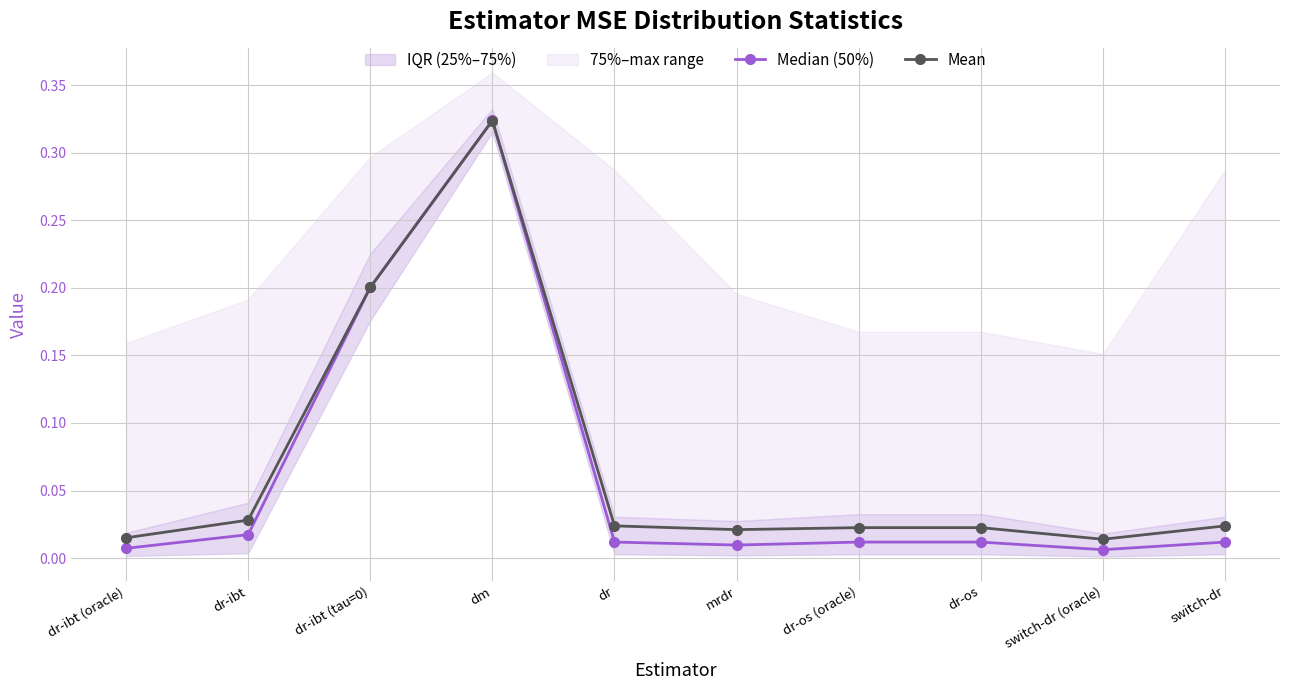

Does the chart display data point markers on the line(s)?

Yes